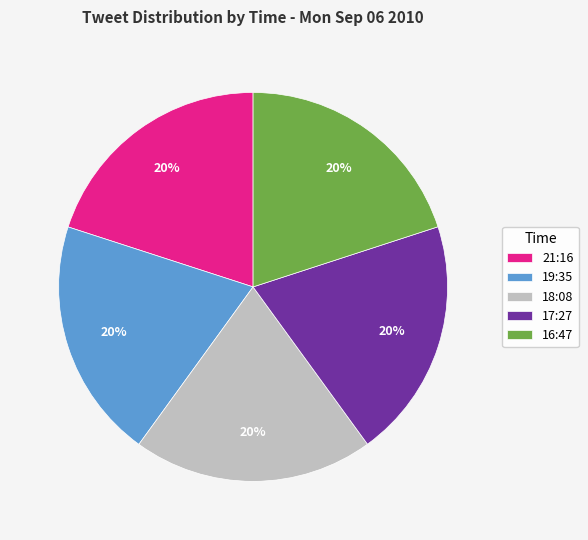

What is the ratio of the value at 17:27 to the value at 21:16?

1.0